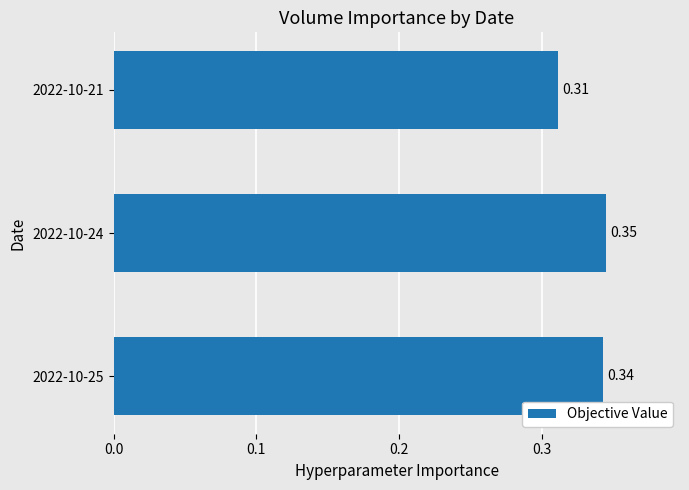

List the labels in order of value, smallest first.

2022-10-21, 2022-10-25, 2022-10-24